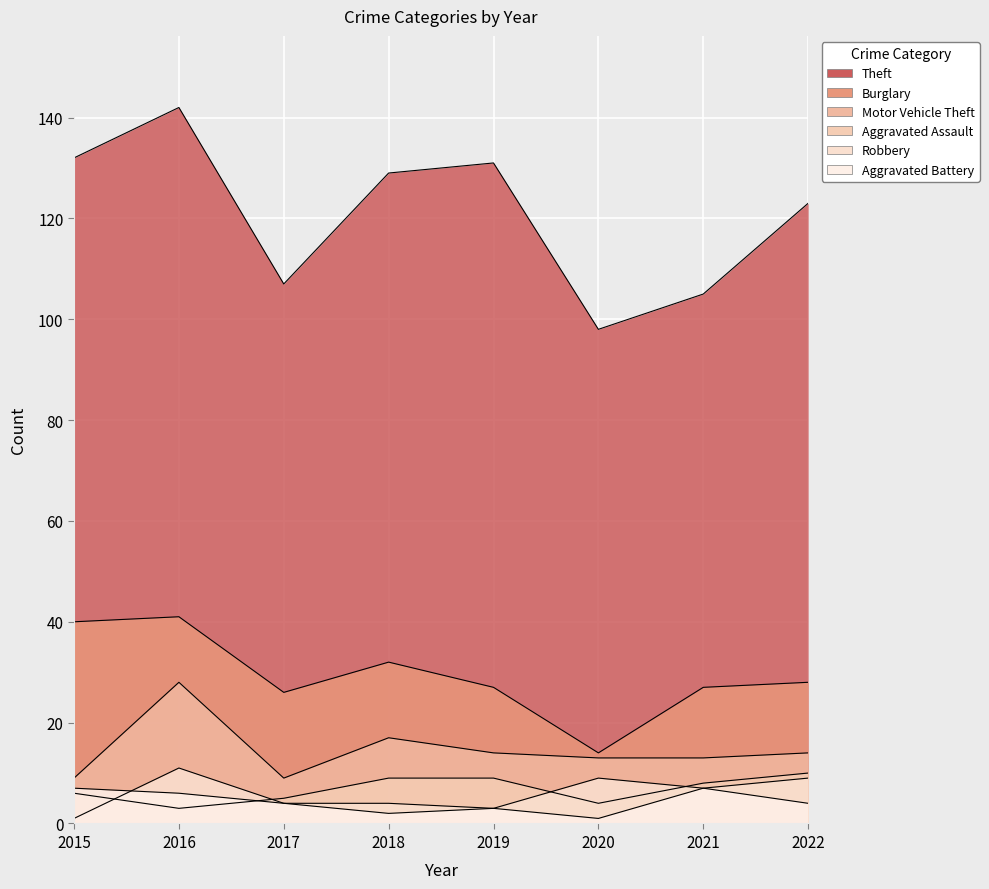

What is the total value across all series at 2015?

195